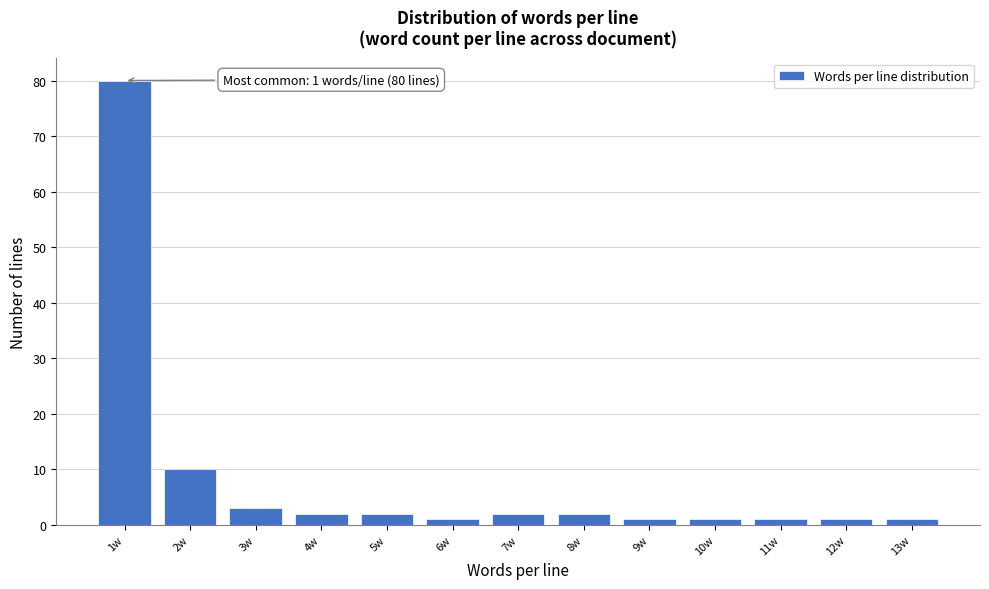

Which range on the x-axis has the tallest bar?

0.5 to 1.5